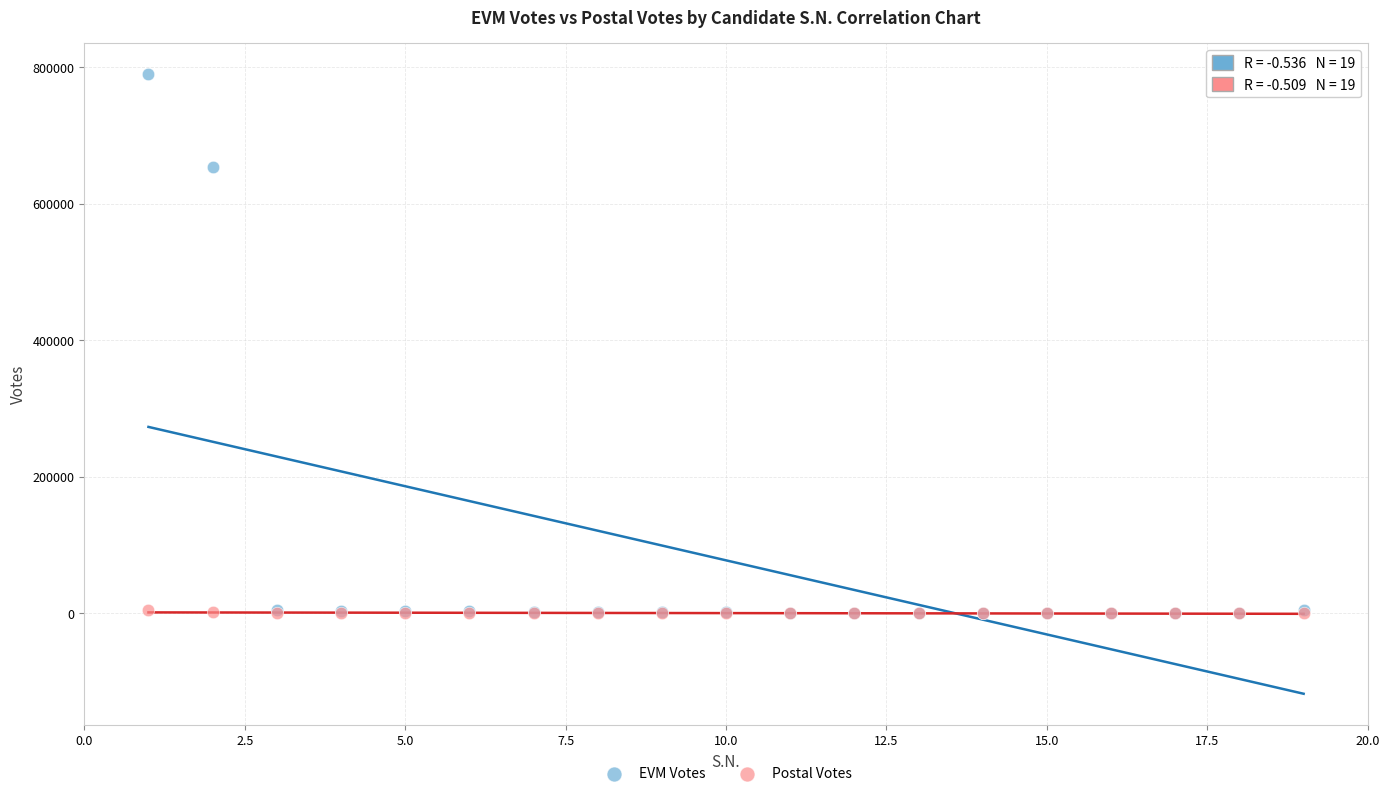

What are all the series names shown in the legend?

EVM Votes, Postal Votes